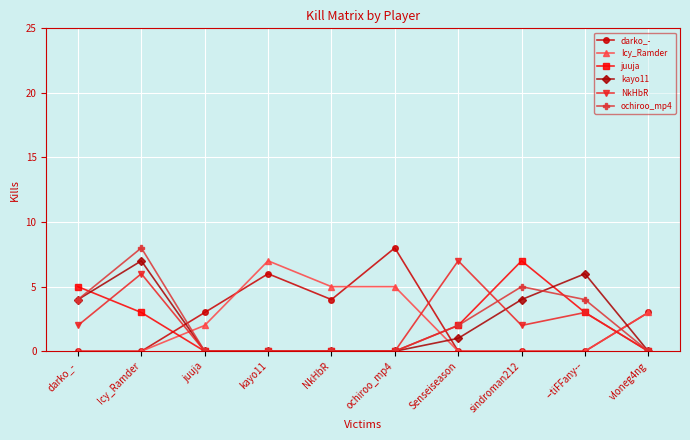

How many series are shown in this chart?

6